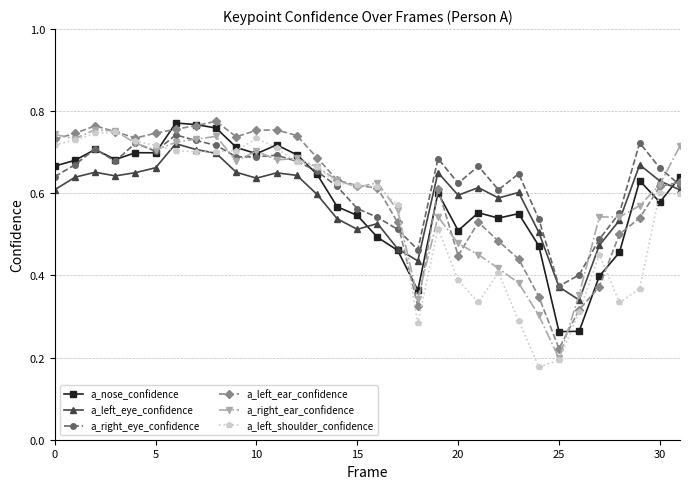

True or false: a_left_ear_confidence and a_left_eye_confidence cross at least once.

True